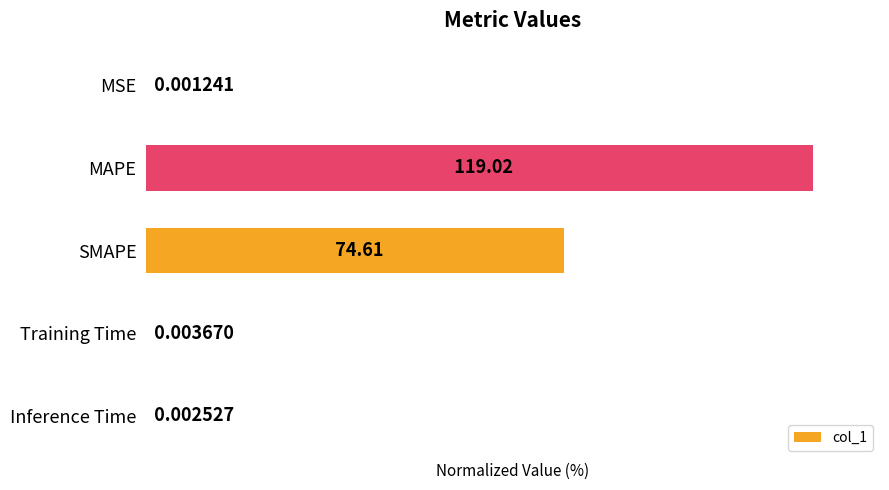

What is the sum of all values?

162.7